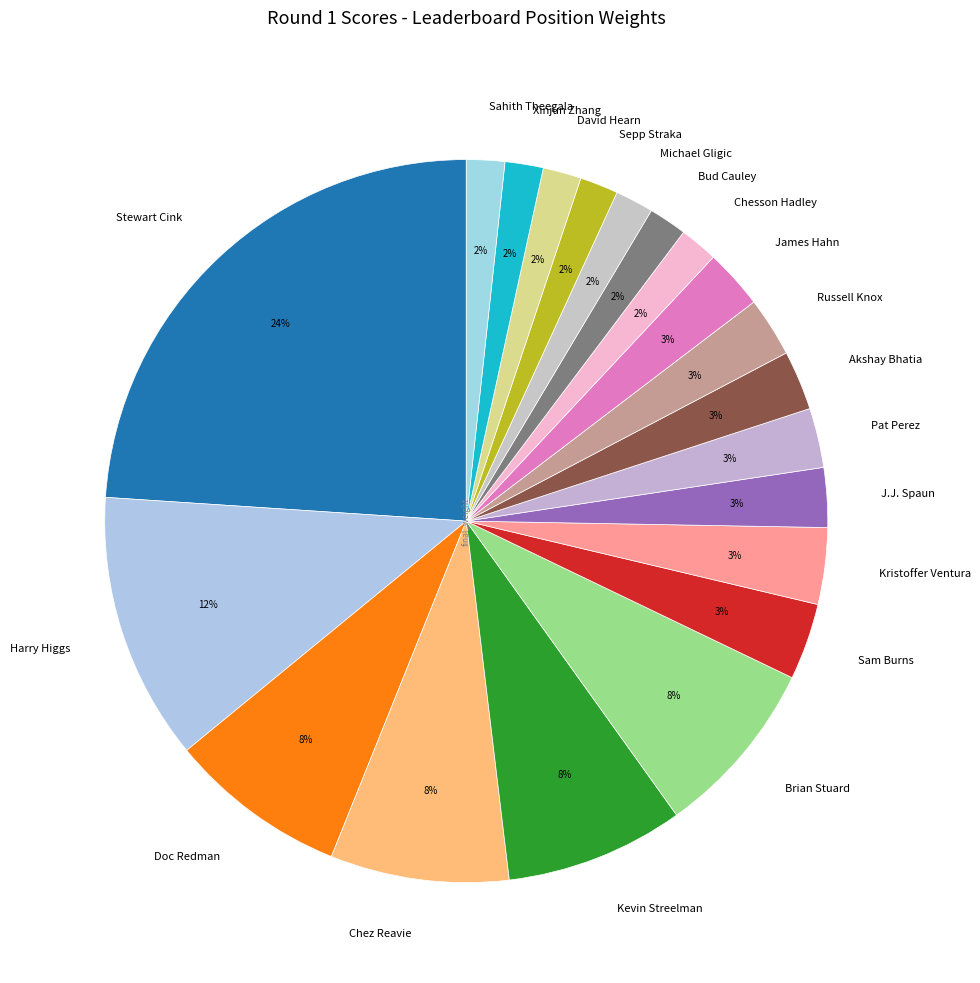

The Chesson Hadley slice represents 8% of the pie. True or false?

False